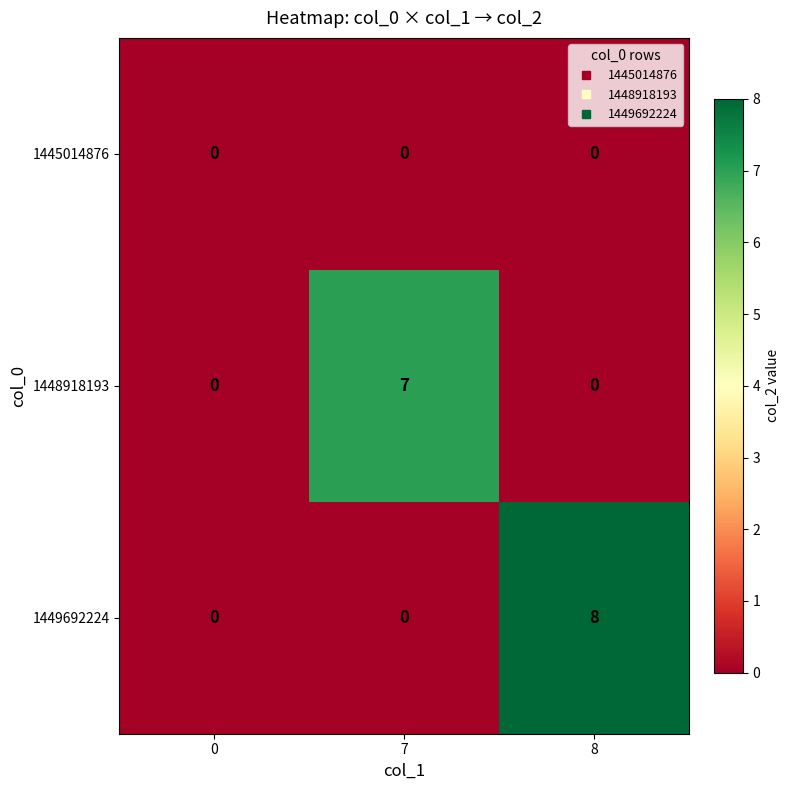

At which category is the sum across all series the highest?

8